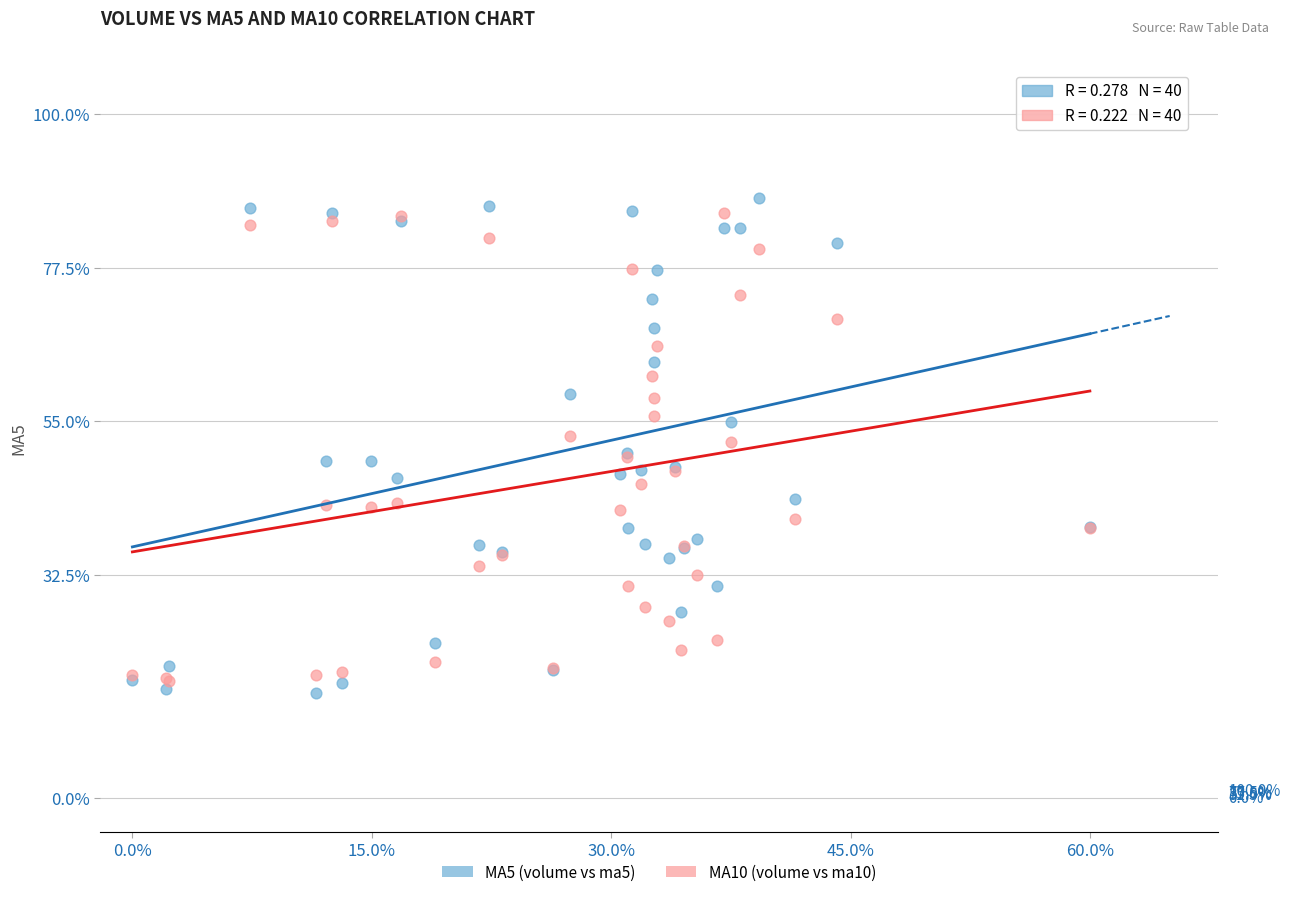

What is the X range (max minus min) for the scatter plot?

60.0